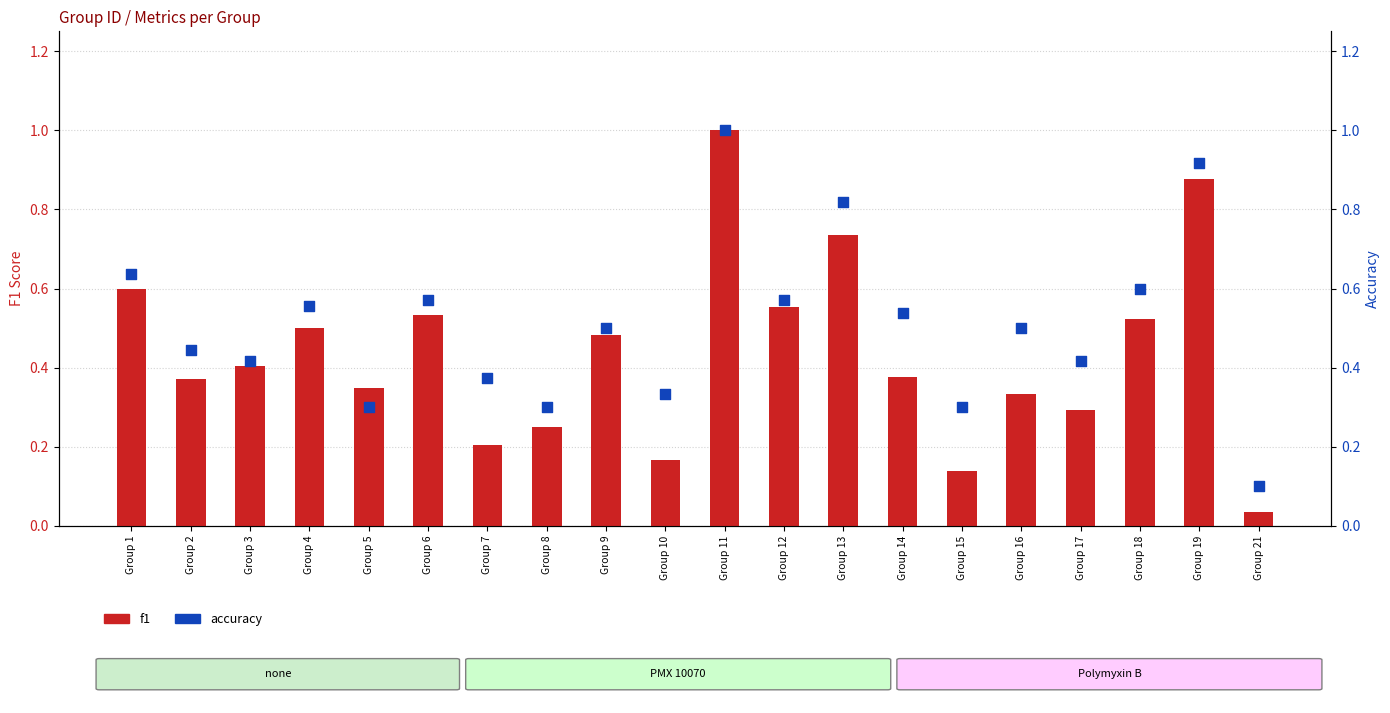

Which series contains the lowest Y value?

f1